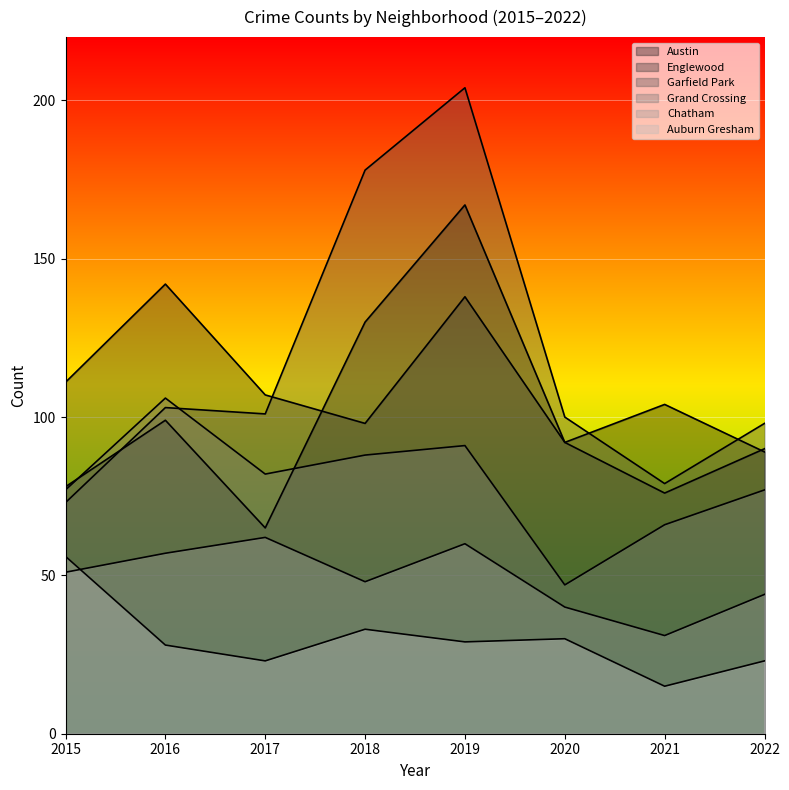

Rank the series by their maximum value, from lowest to highest.

Auburn Gresham, Chatham, Grand Crossing, Englewood, Austin, Garfield Park